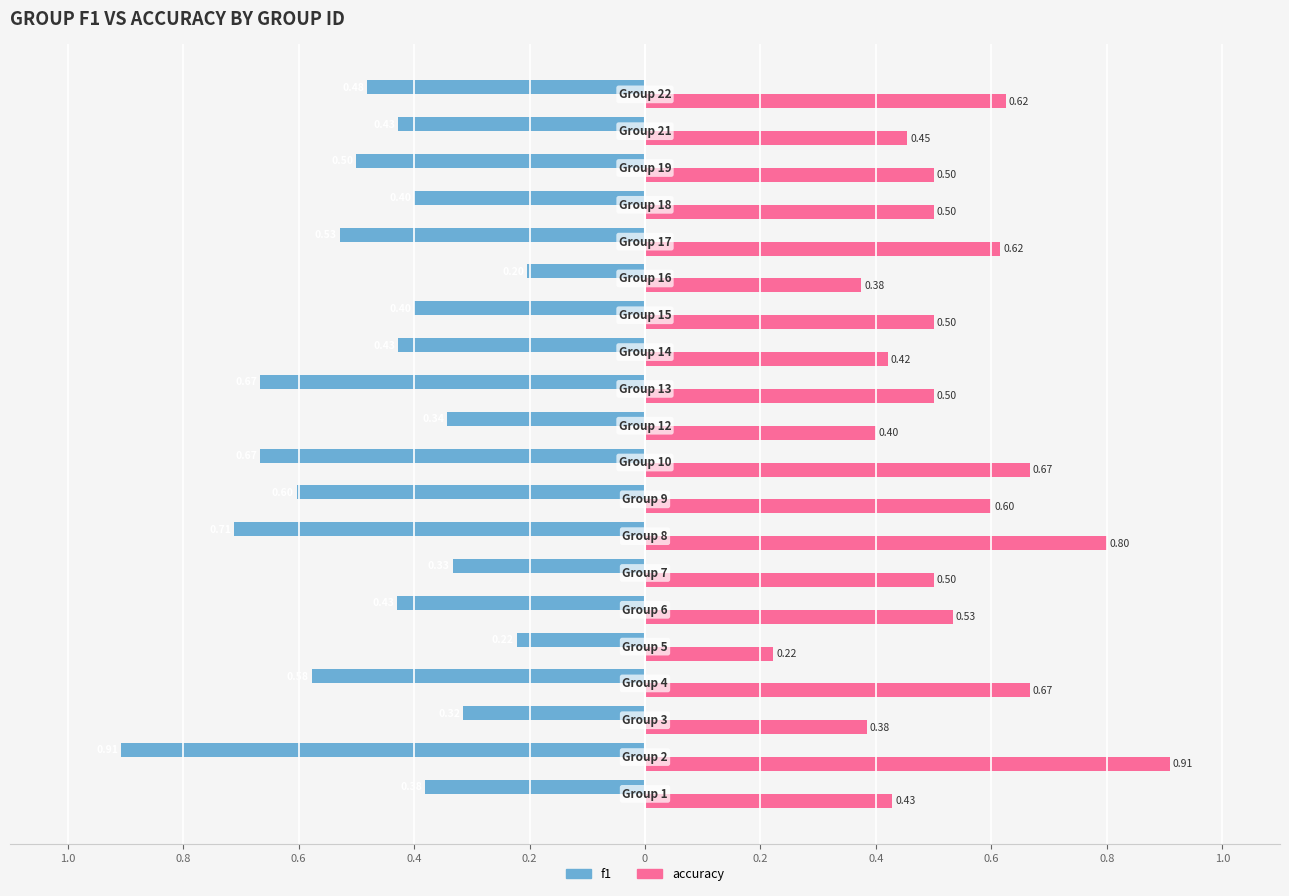

What are all the series names shown in the legend?

f1, accuracy